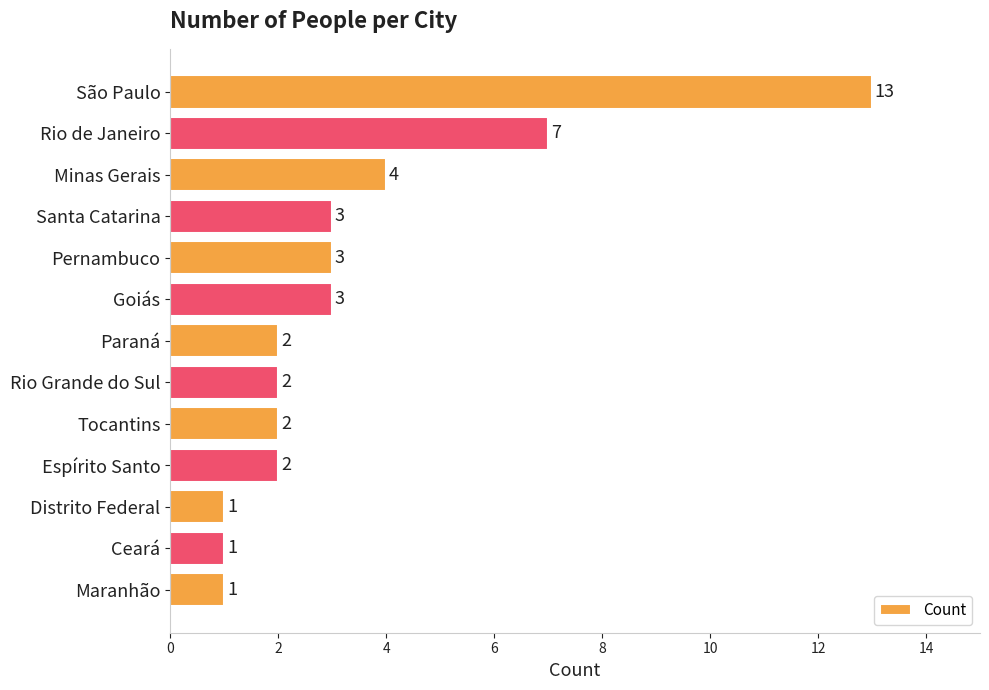

What is the label of the 11th bar from the top?

Distrito Federal